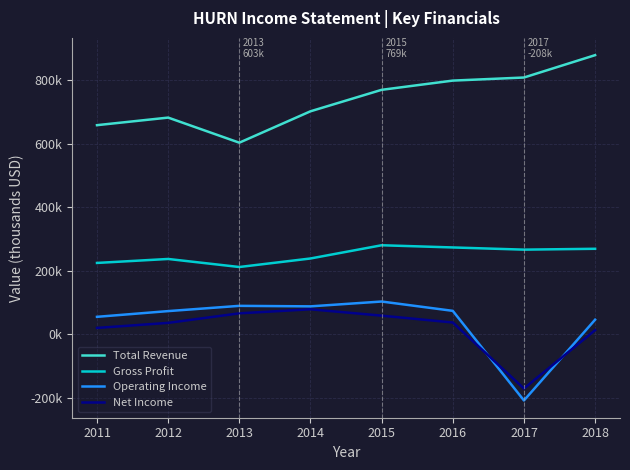

Which series has the largest range (max minus min)?

Operating Income